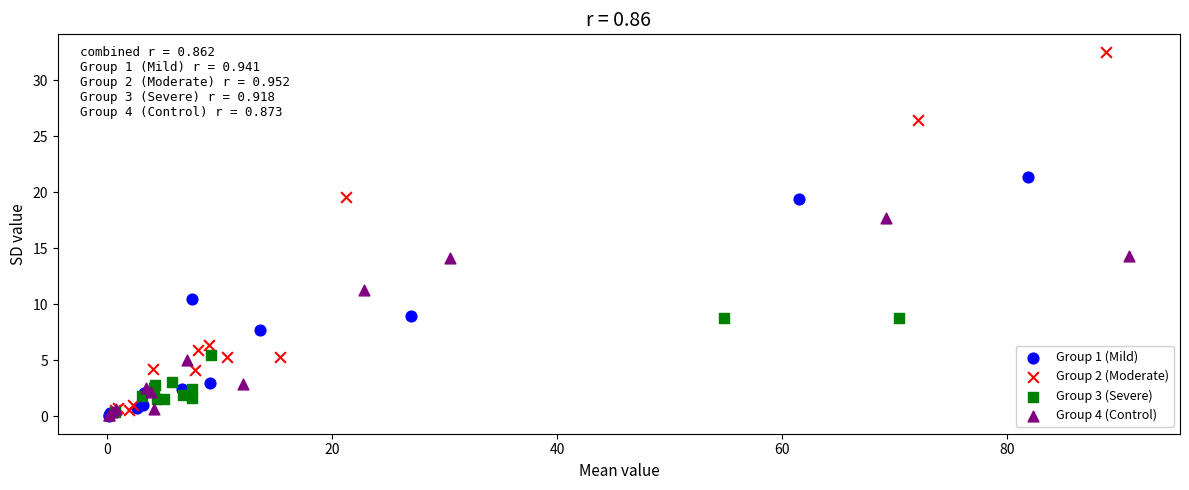

Which series reaches the maximum Y coordinate?

Group 2 (Moderate)